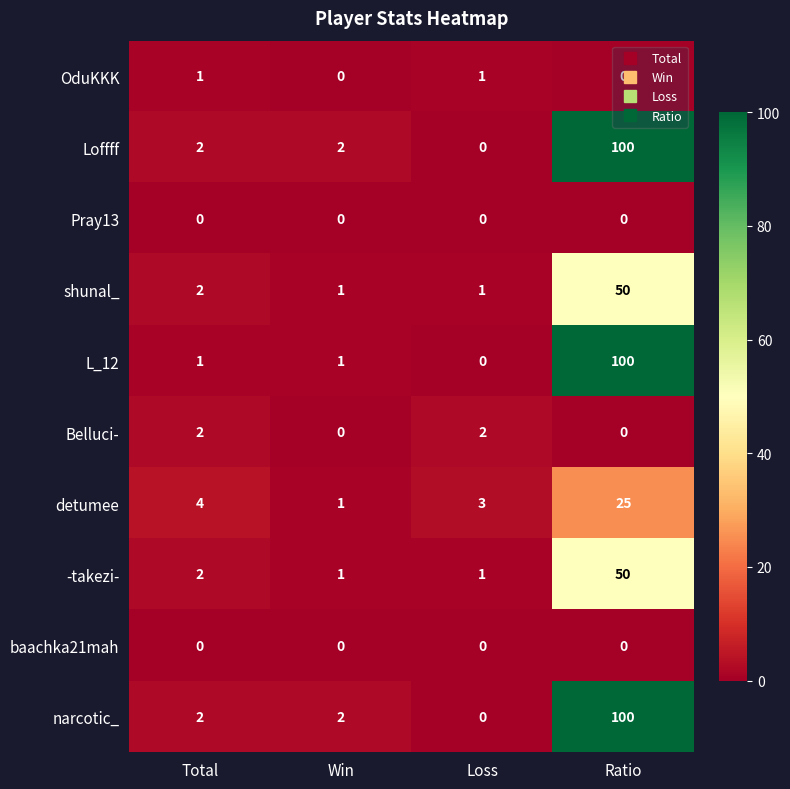

At which category is the sum across all series the highest?

Ratio